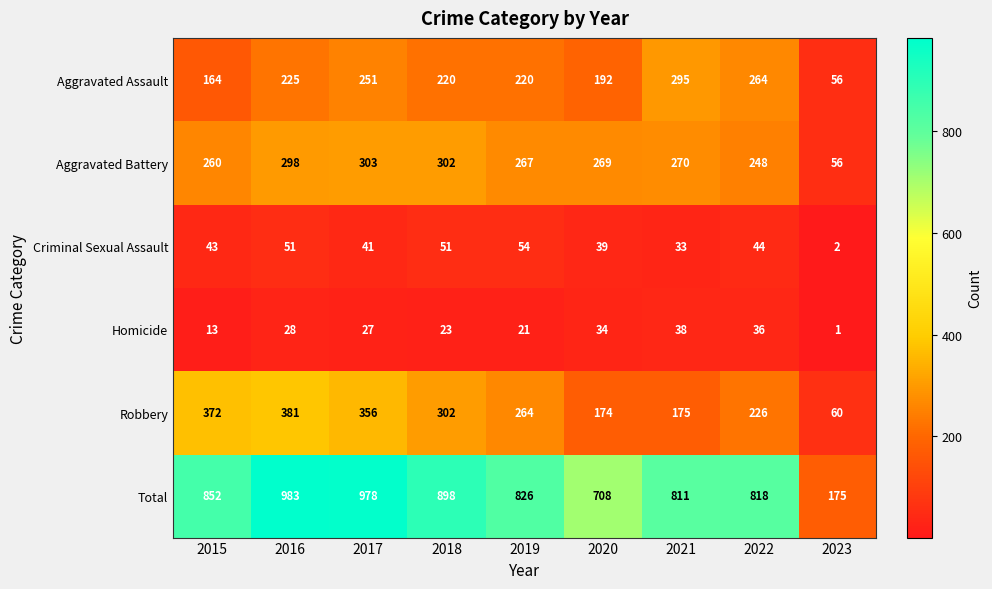

What is the difference between the maximum and second lowest values in the Robbery series?

207